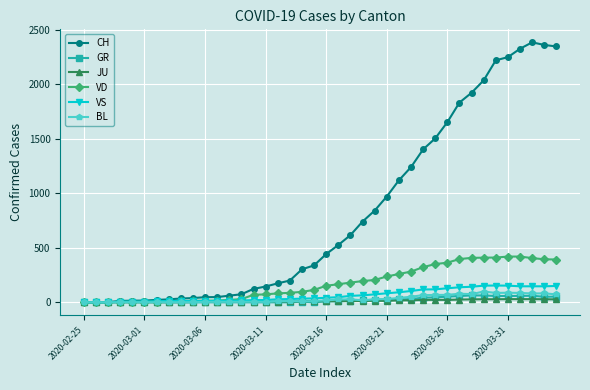

Which series has the largest range (max minus min)?

CH